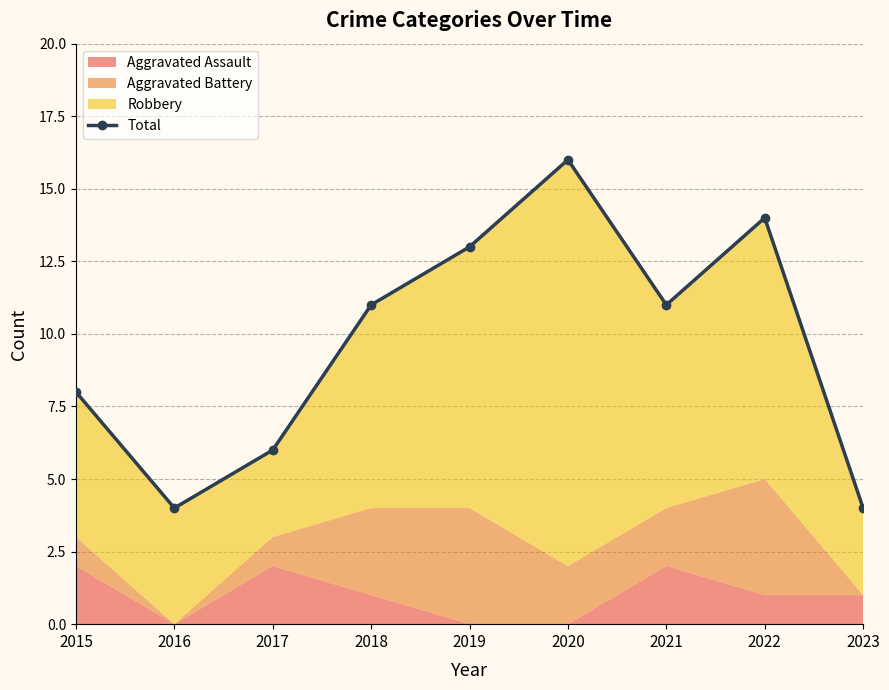

Reading left to right, extract all data points from this chart.

2015=8	2016=4	2017=6	2018=11	2019=13	2020=16	2021=11	2022=14	2023=4